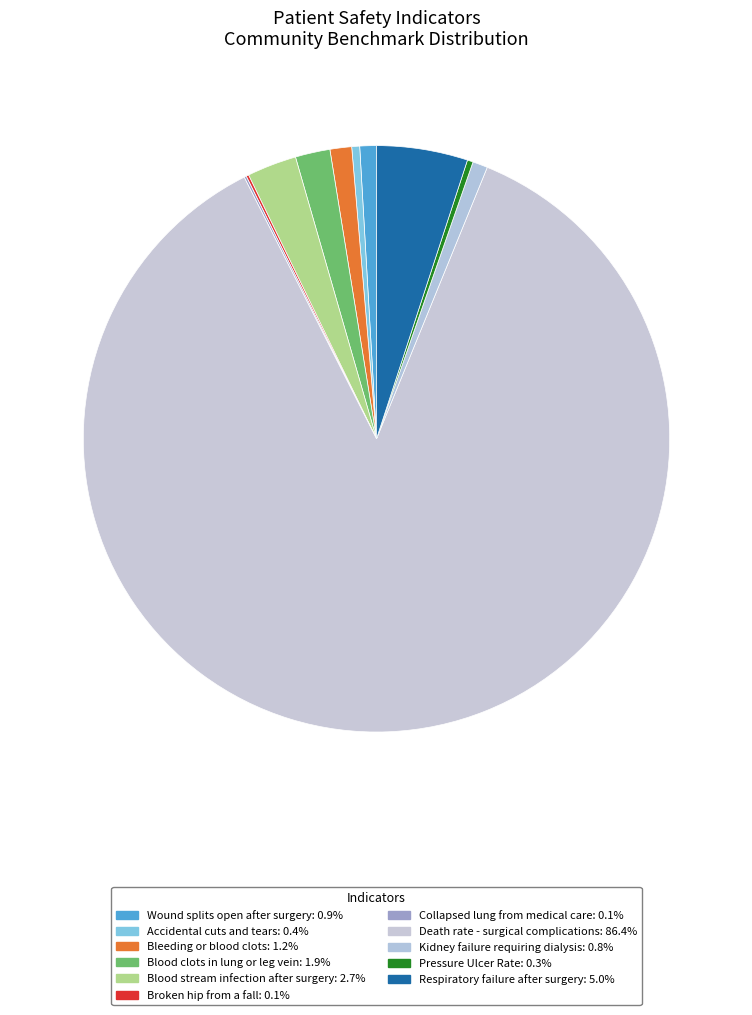

How many segments does this pie chart have?

11